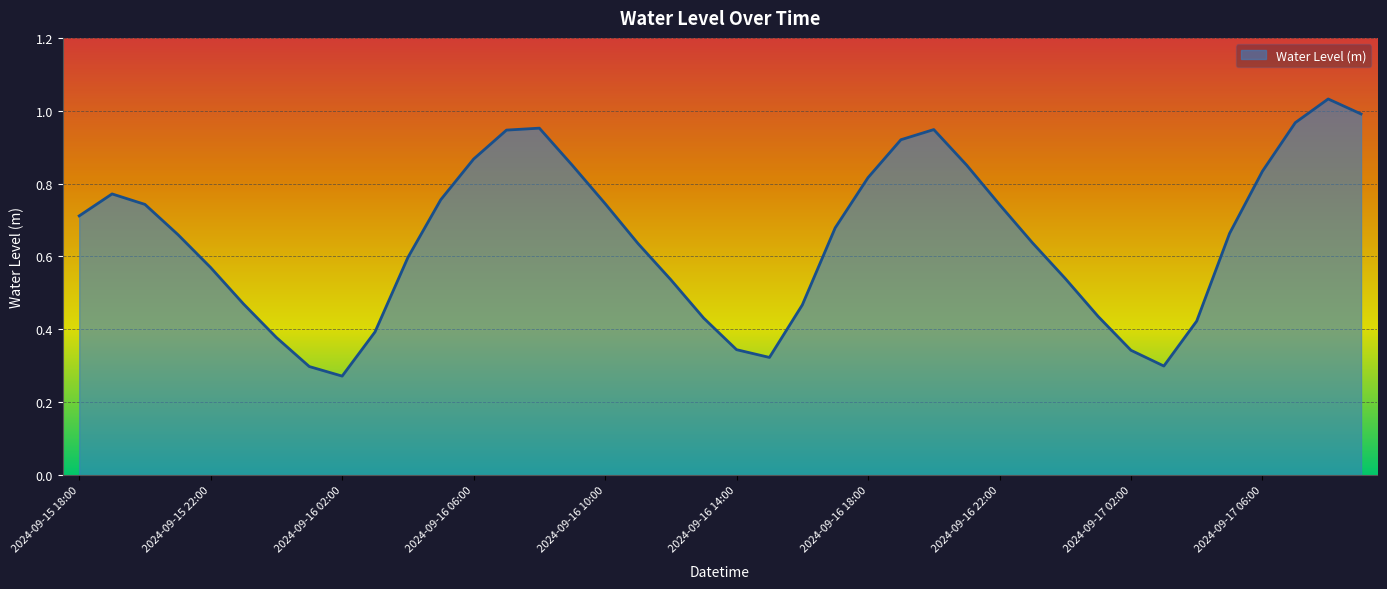

Does the chart have visible grid lines?

Yes